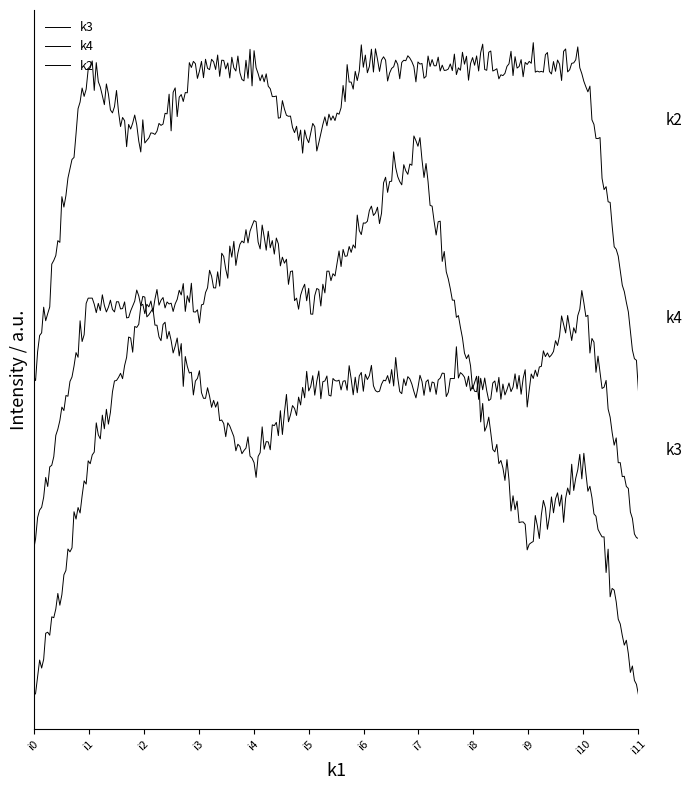

Is this an area chart (filled region under the line)?

No